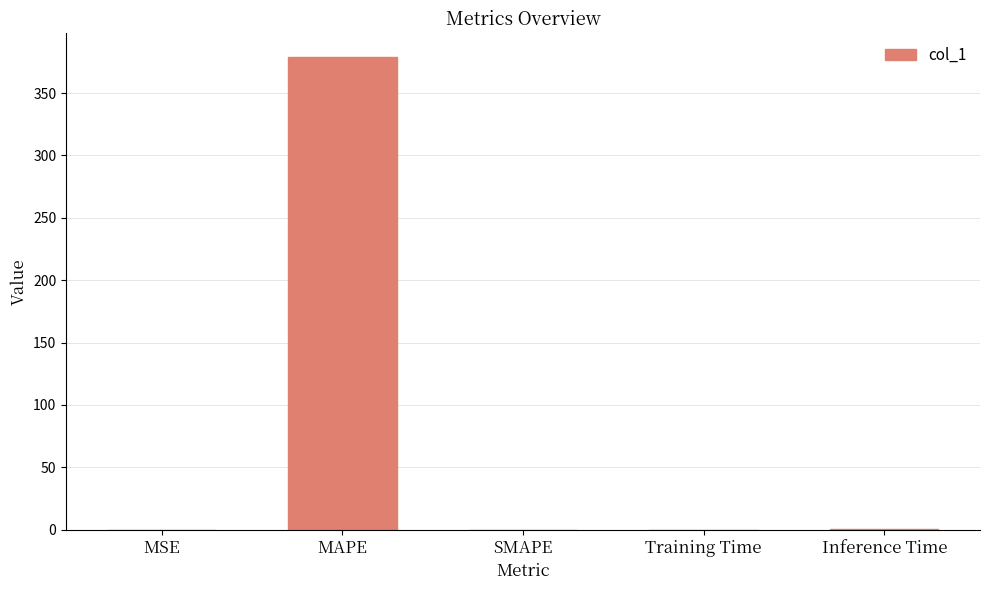

Between Inference Time and MAPE, which is larger?

MAPE